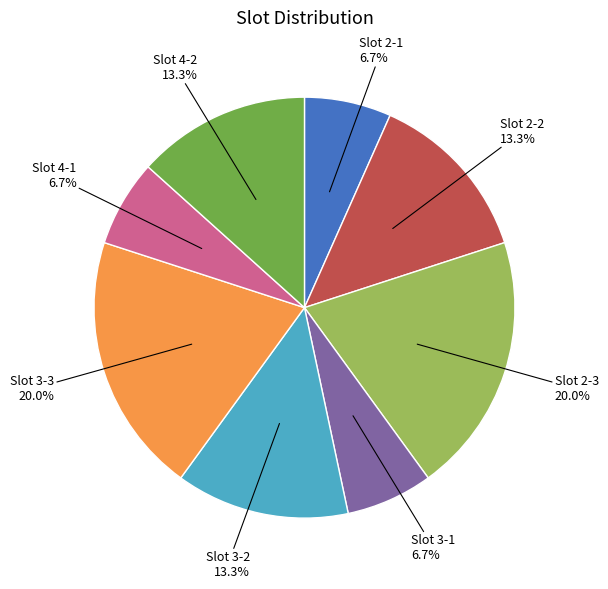

Do Slot 4-1 and Slot 4-2 together represent more than half of the pie?

No